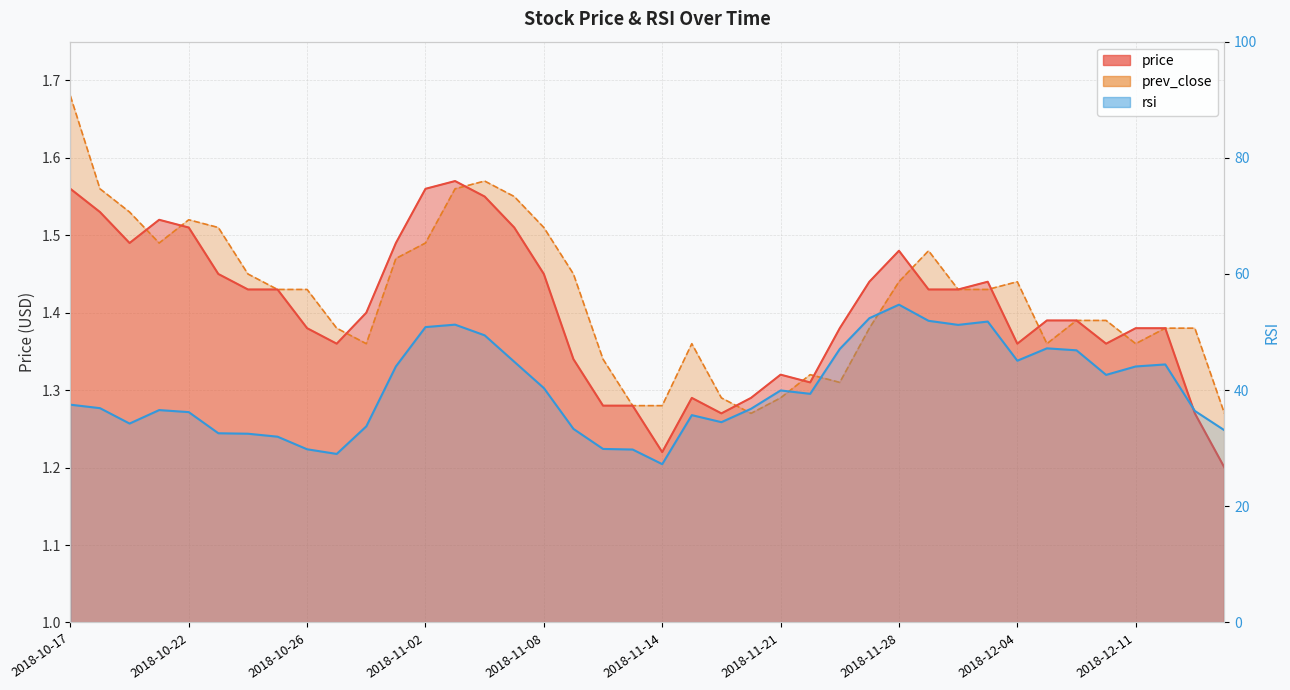

Read the value at 37.

44.4